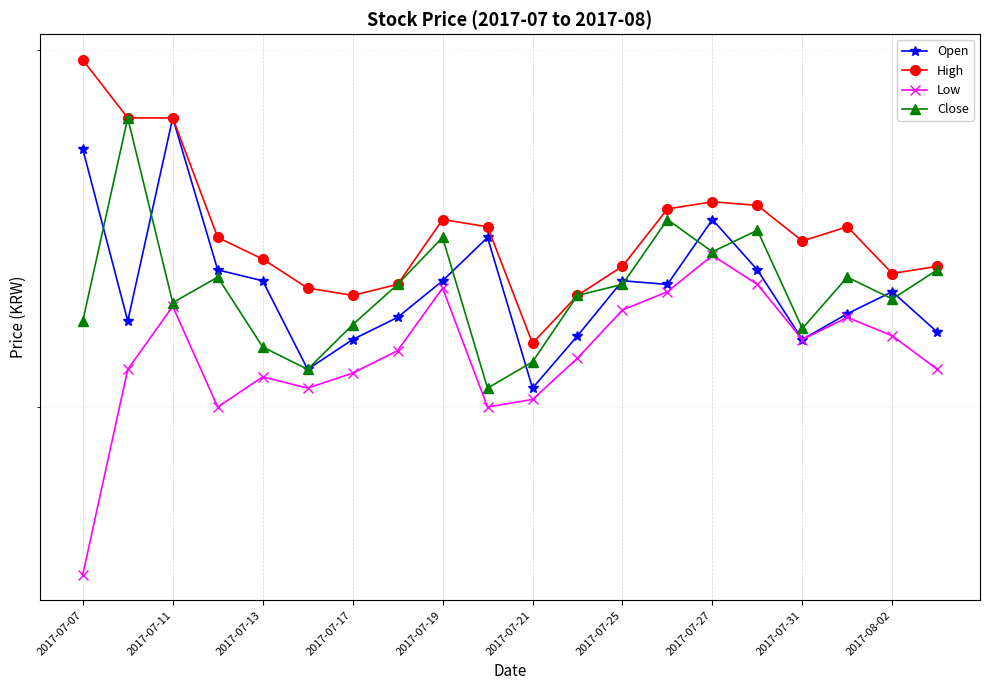

True or false: Open and High intersect in this chart.

False